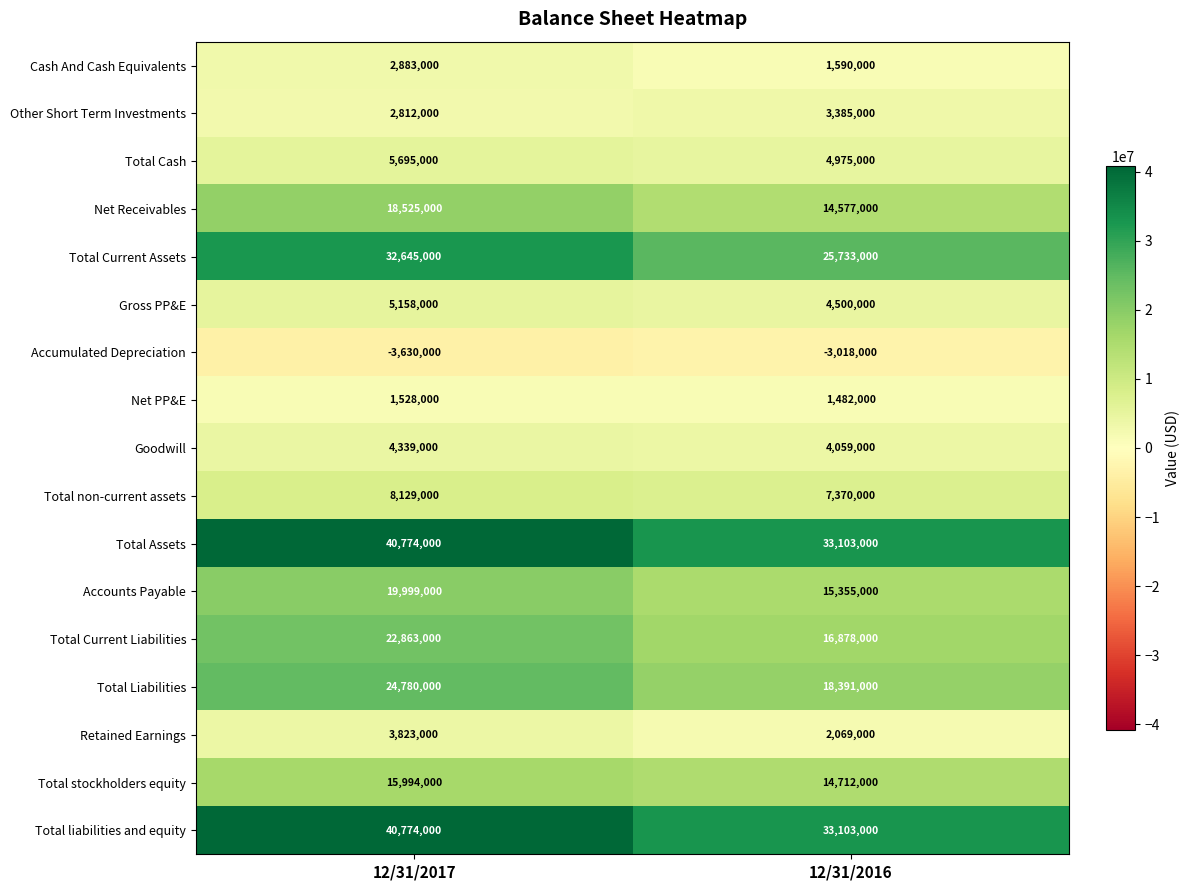

Rank the categories by Accounts Payable value from highest to lowest.

12/31/2017, 12/31/2016